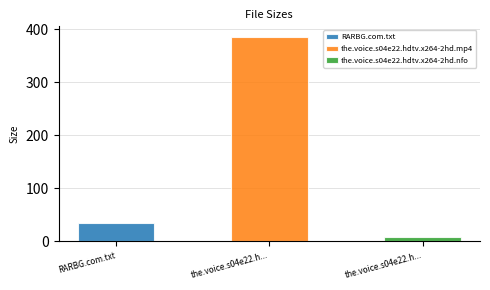

What is the average value?

142.6